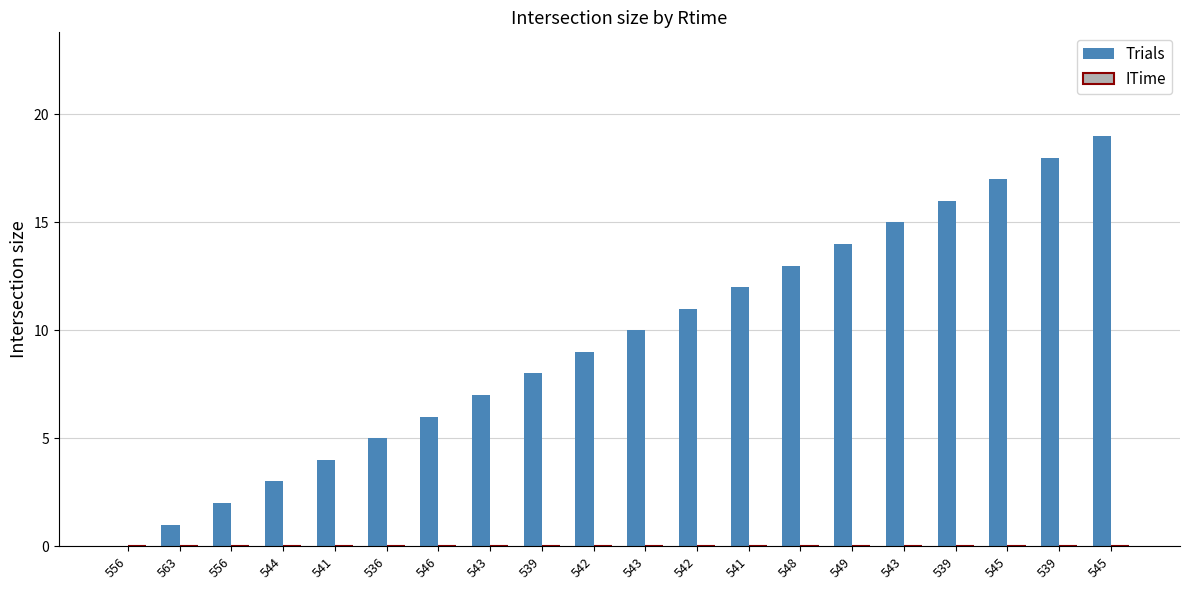

Which category has the lowest value across all series?

556